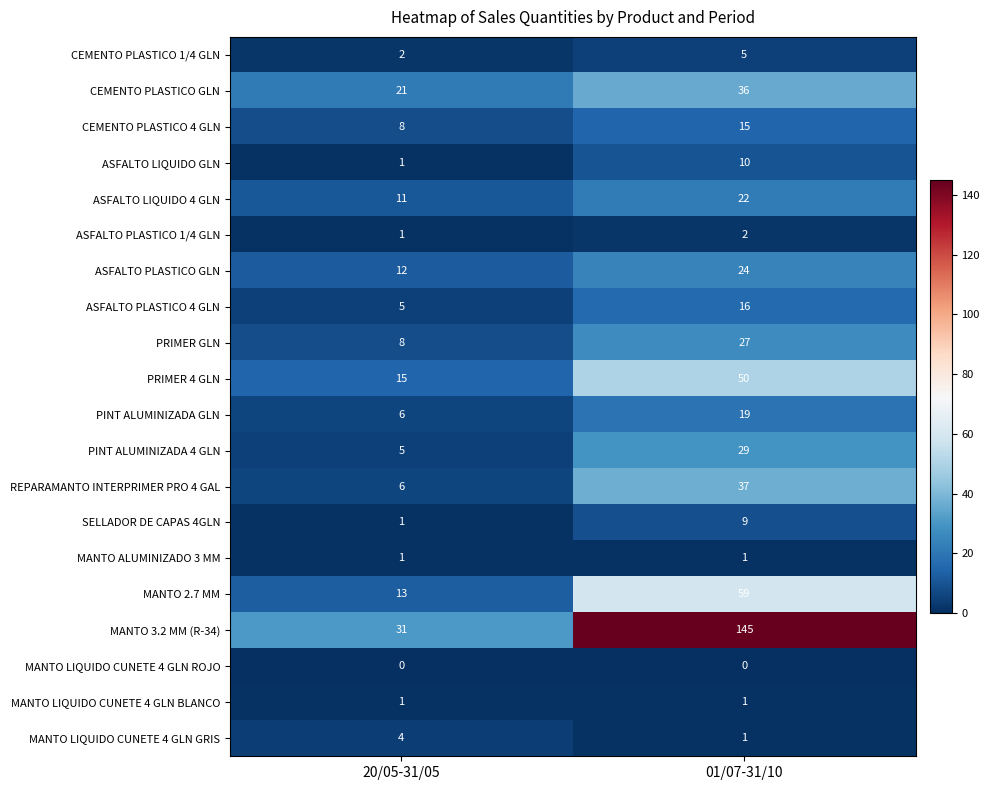

List the labels in order of ASFALTO LIQUIDO 4 GLN value, largest first.

01/07-31/10, 20/05-31/05